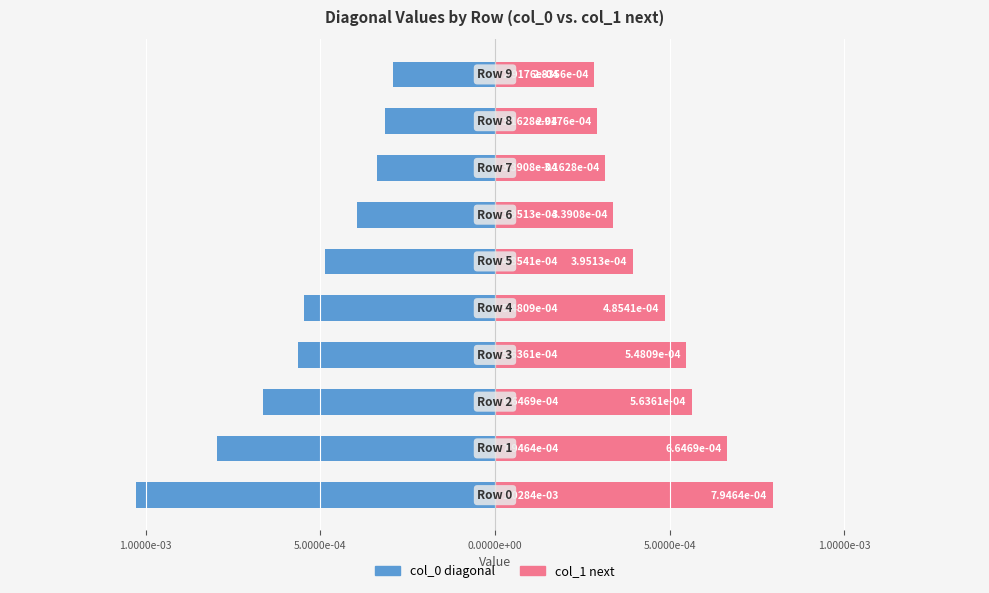

Is it true that col_0 diagonal equals -0.0 at 9?

False